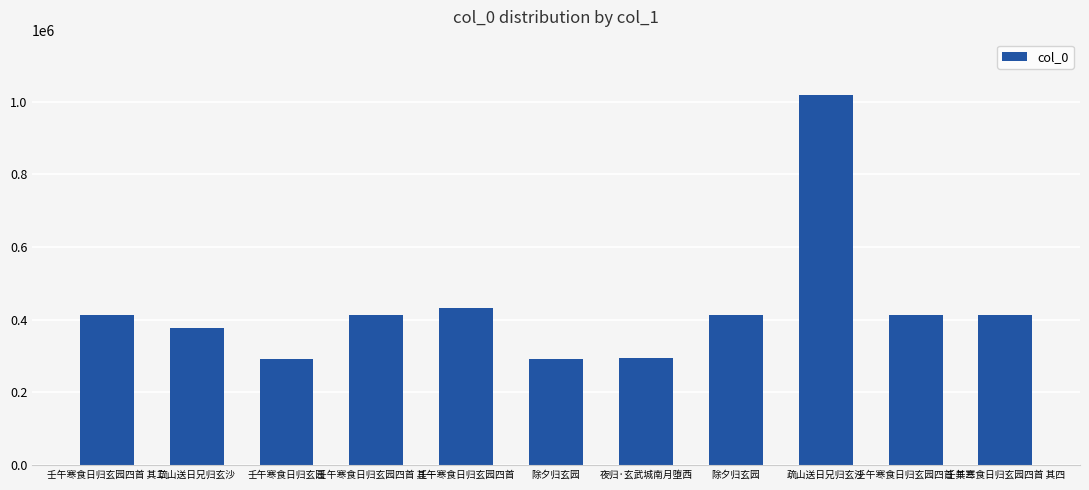

Are the bars horizontal?

No